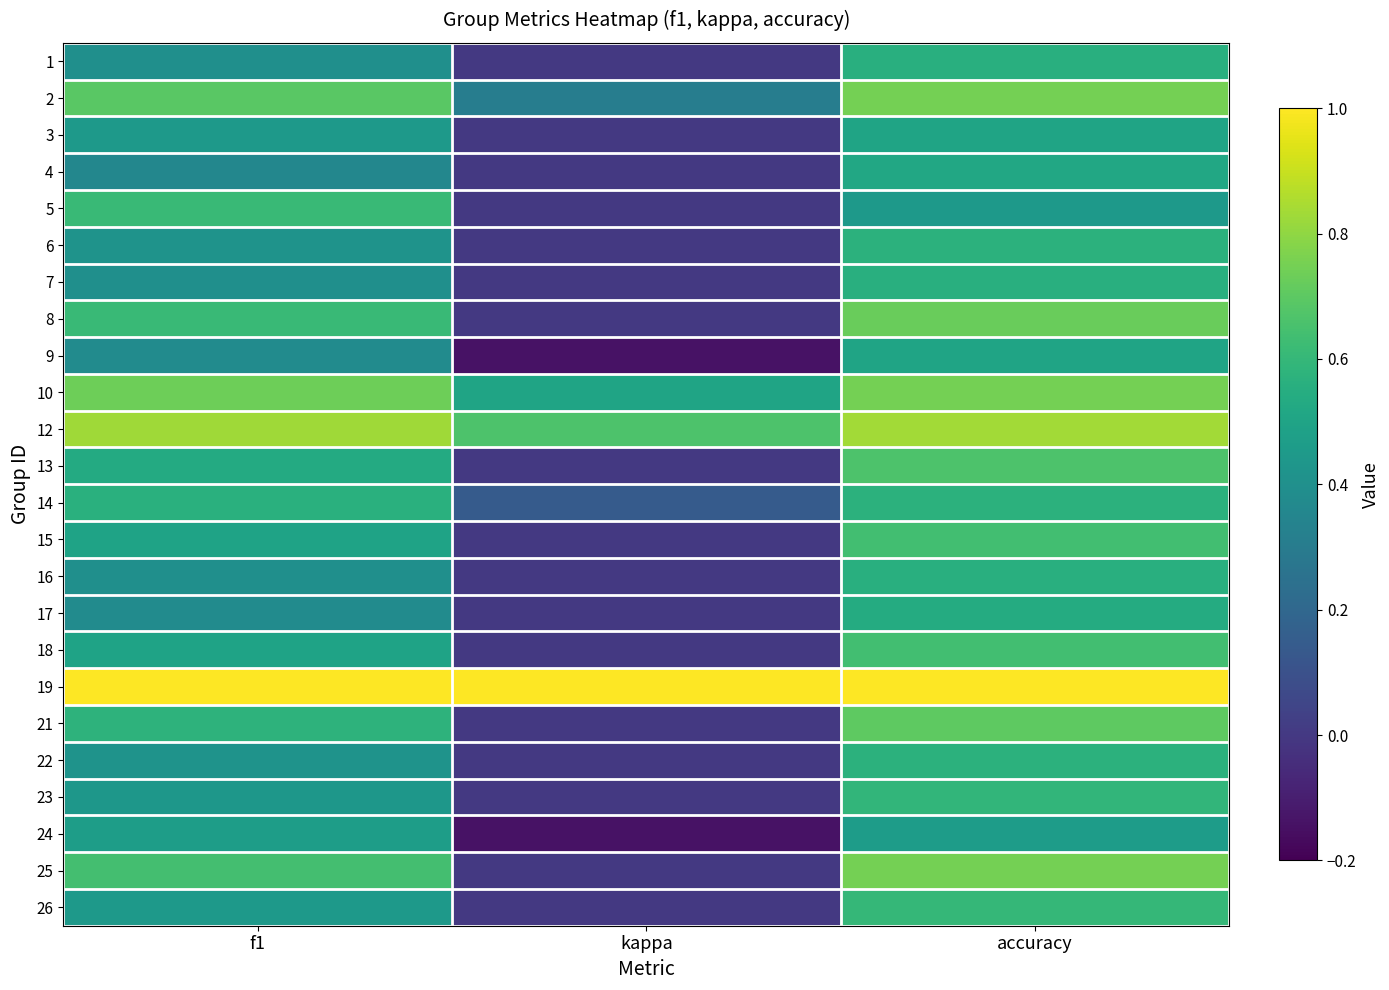

What is the difference between the highest and lowest values at f1?

0.6